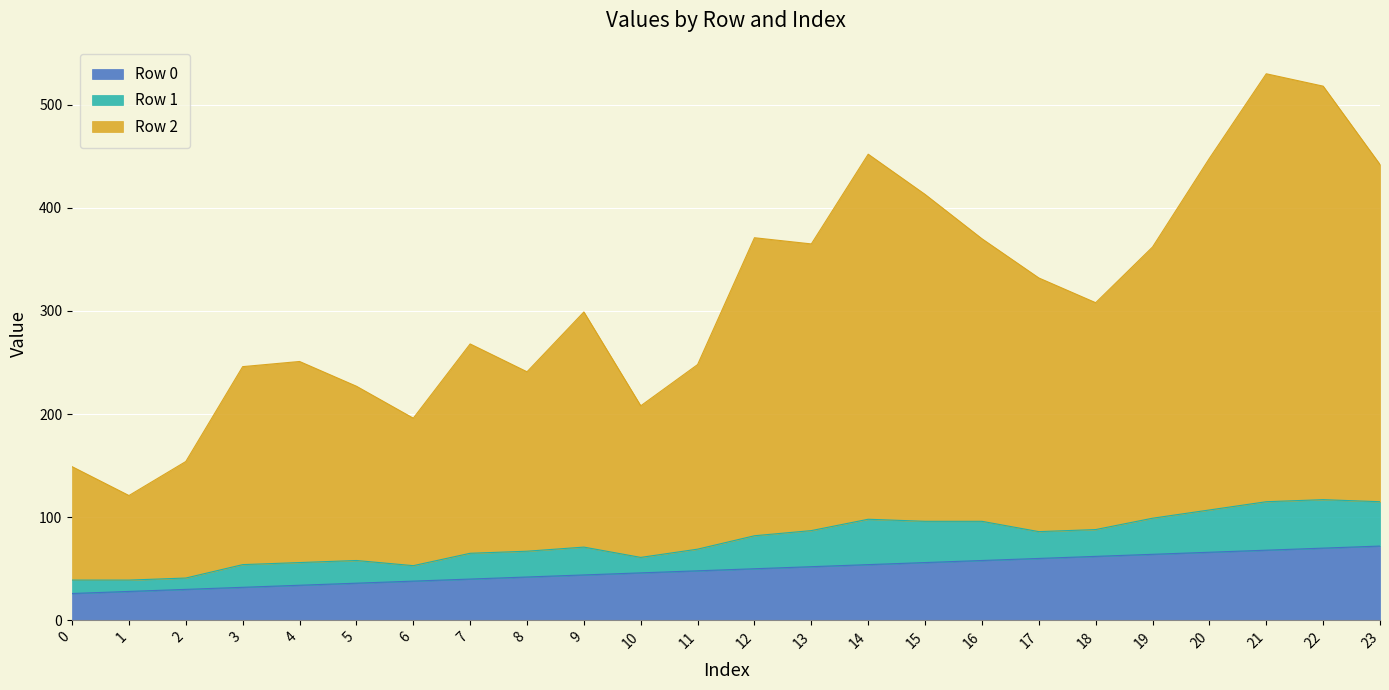

What is the maximum value shown in the chart?

530